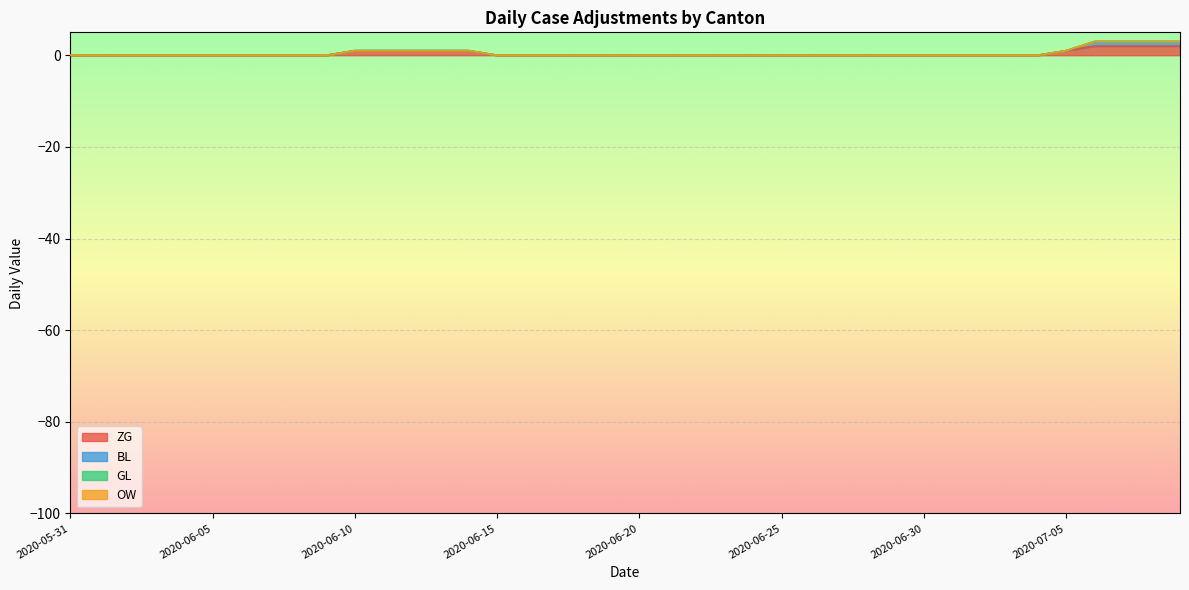

What are all the series names shown in the legend?

ZG, BL, GL, OW